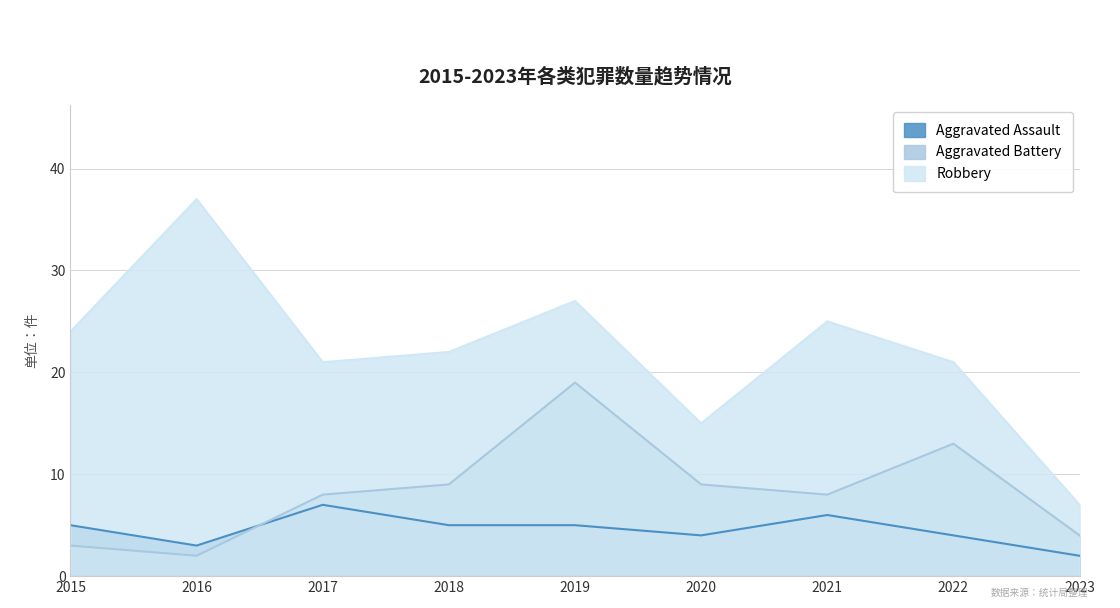

Rank the series by their average value, from lowest to highest.

Aggravated Assault, Aggravated Battery, Robbery